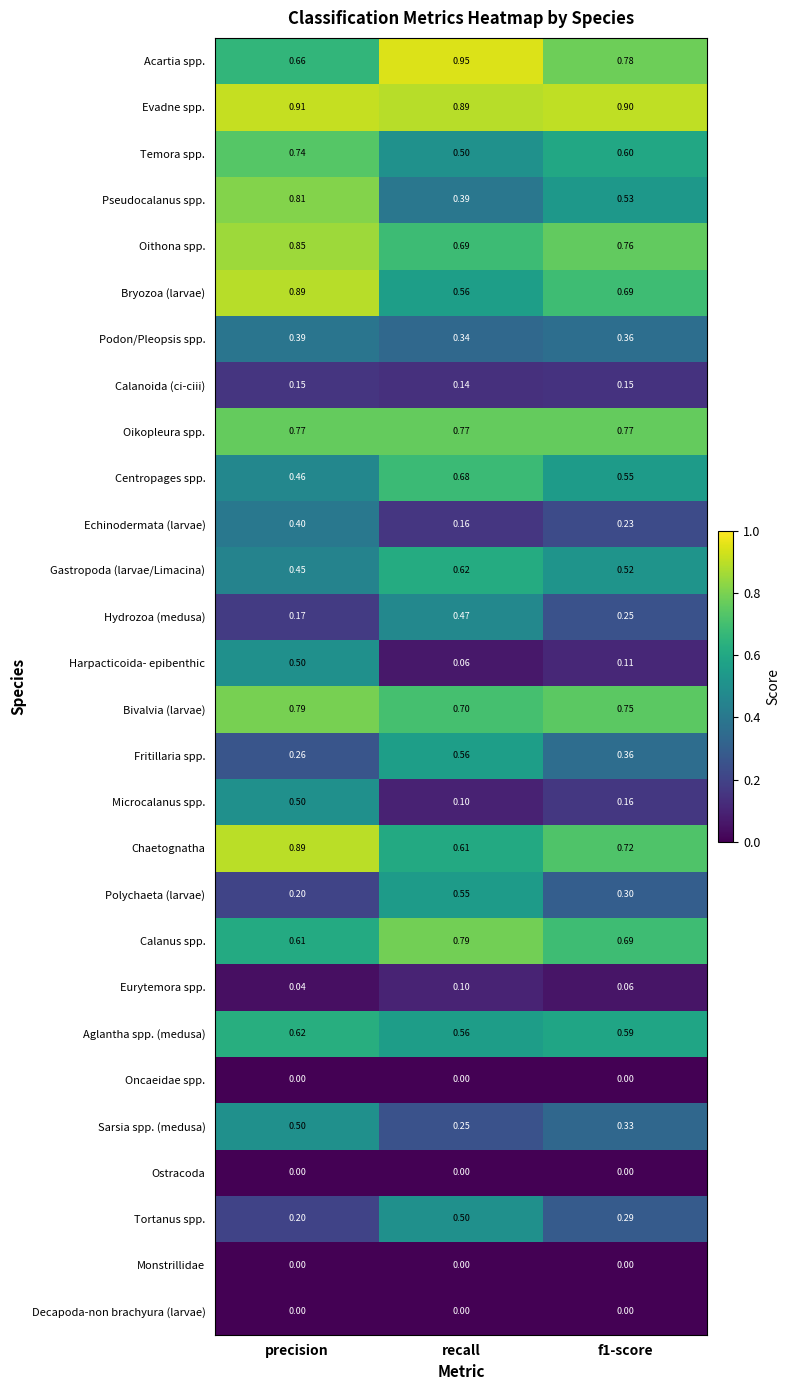

Which category has the highest value across all series?

recall